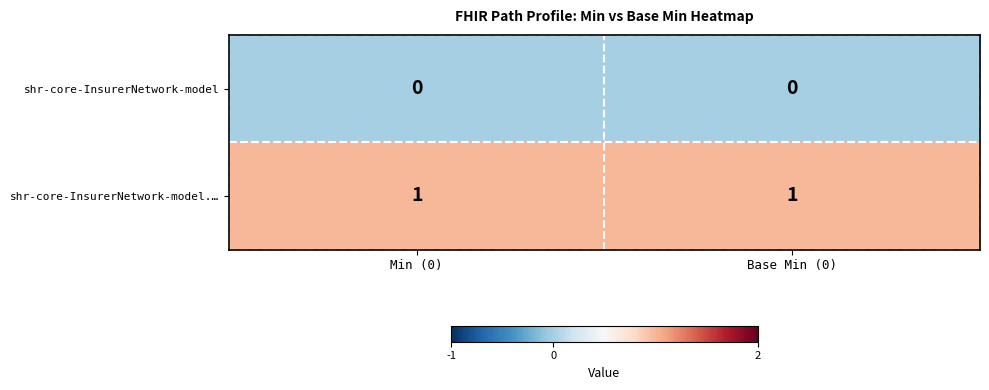

List the series in order of their peak value, lowest first.

shr-core-InsurerNetwork-model, shr-core-InsurerNetwork-model.…